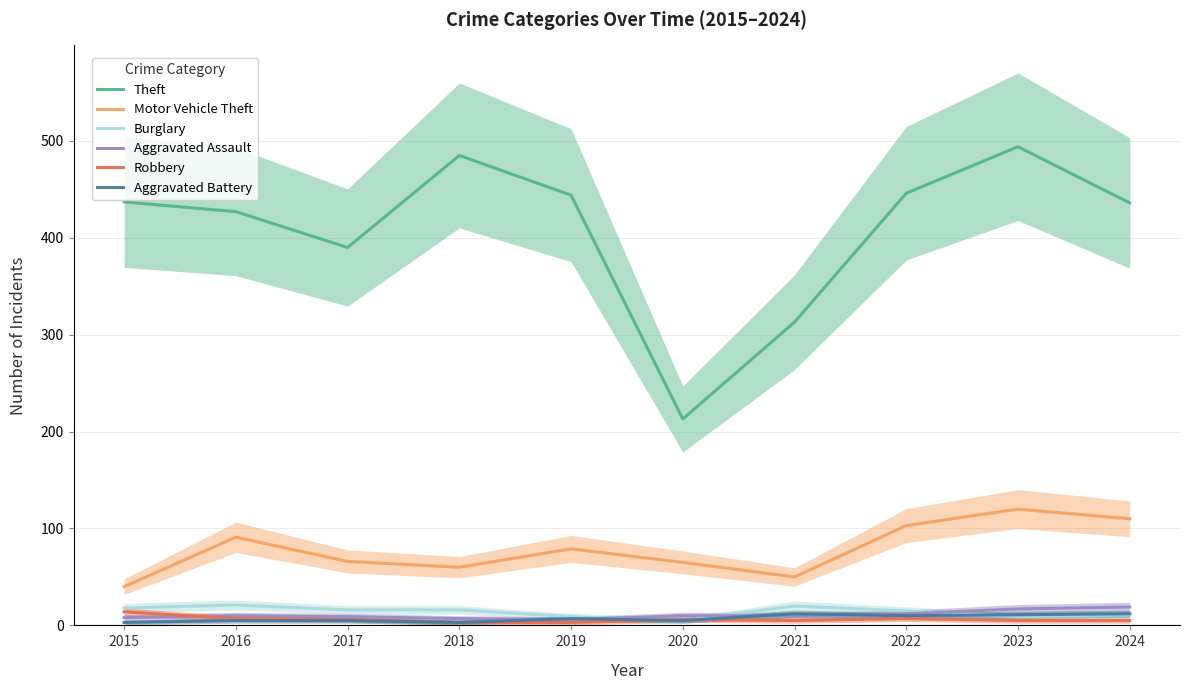

The Burglary series shows 16 at 2018. True or false?

True